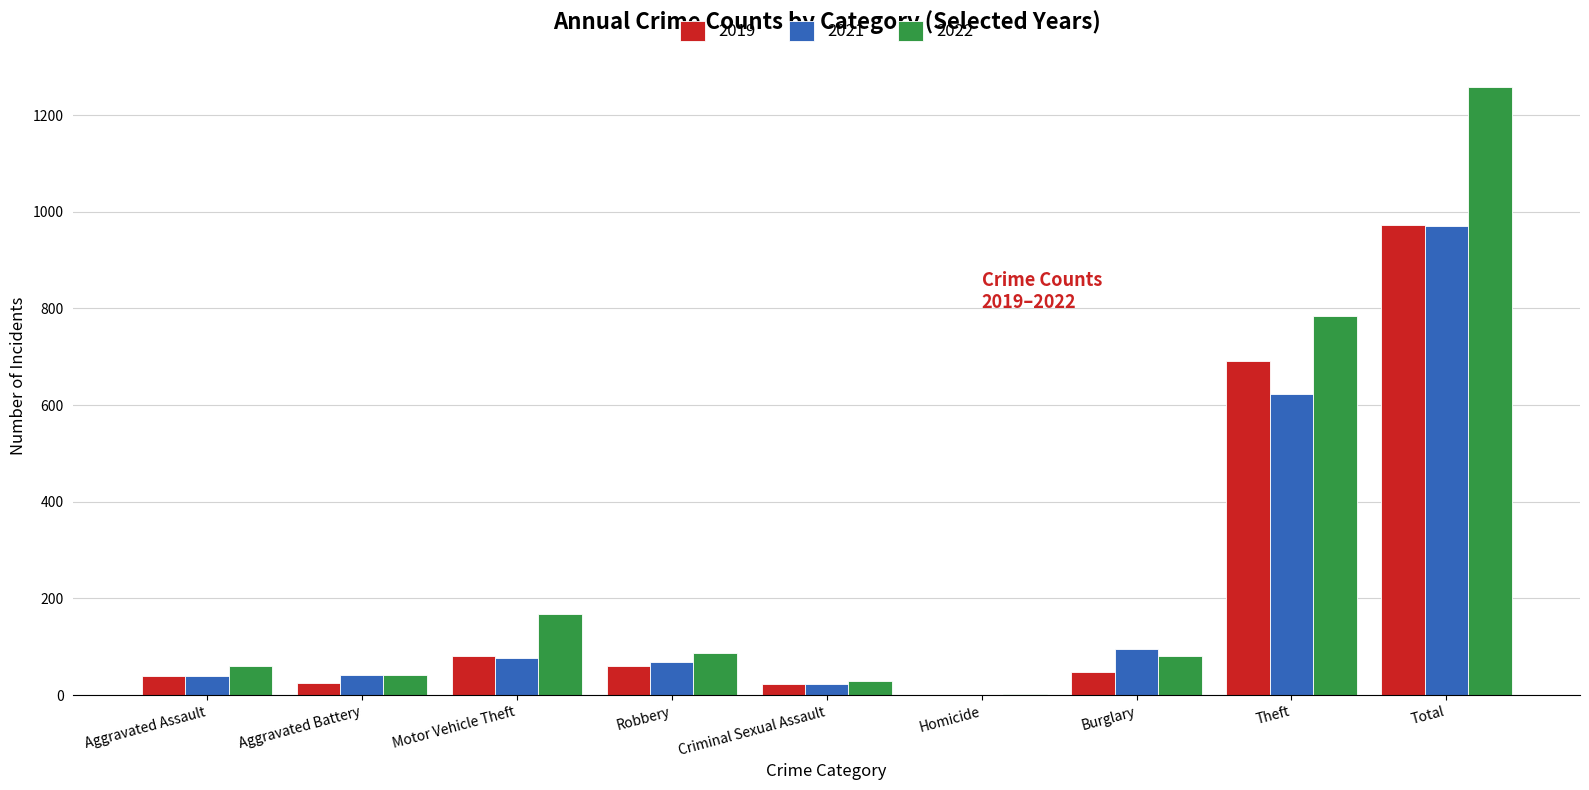

How many data points does each series have?

9